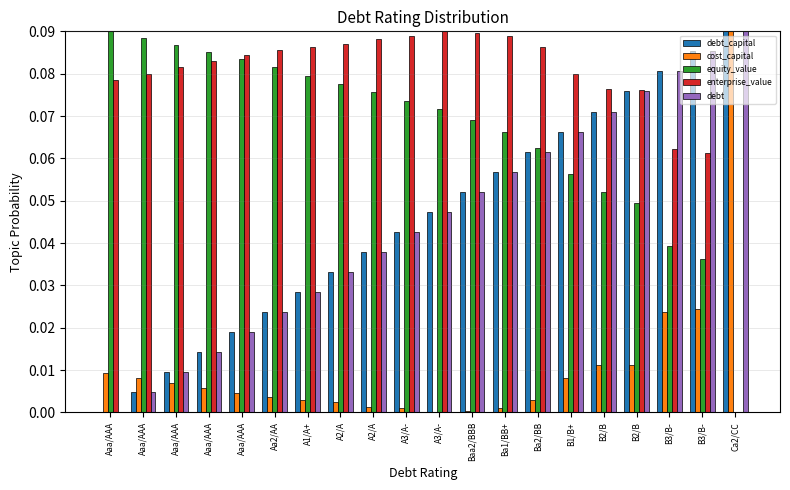

Count the number of categories in the chart.

20